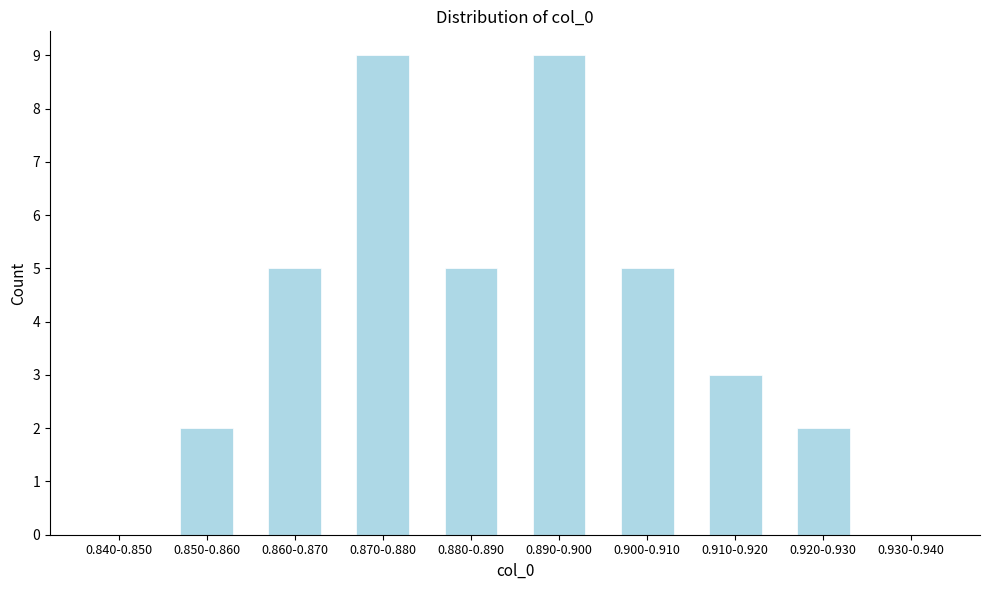

Reading right to left, transcribe all the data shown in this chart.

0.930-0.940=0	0.920-0.930=2	0.910-0.920=3	0.900-0.910=5	0.890-0.900=9	0.880-0.890=5	0.870-0.880=9	0.860-0.870=5	0.850-0.860=2	0.840-0.850=0